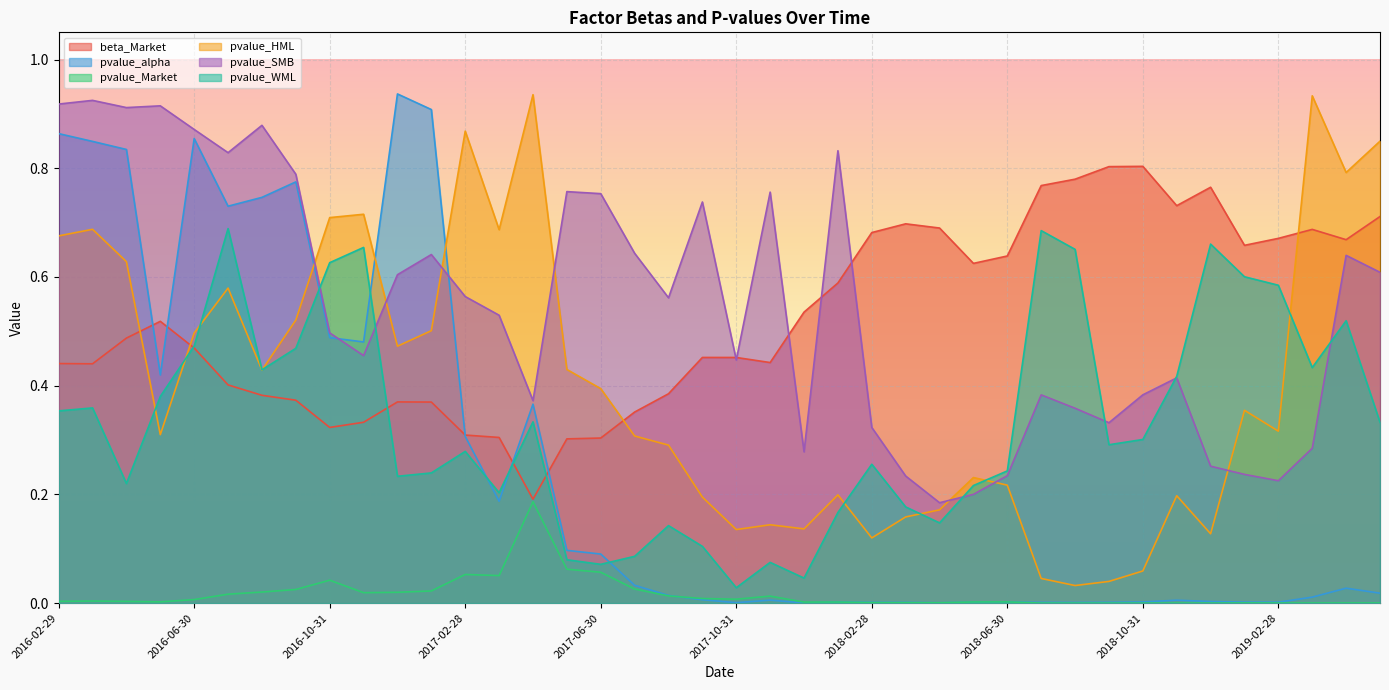

Count the number of data series in this chart.

6